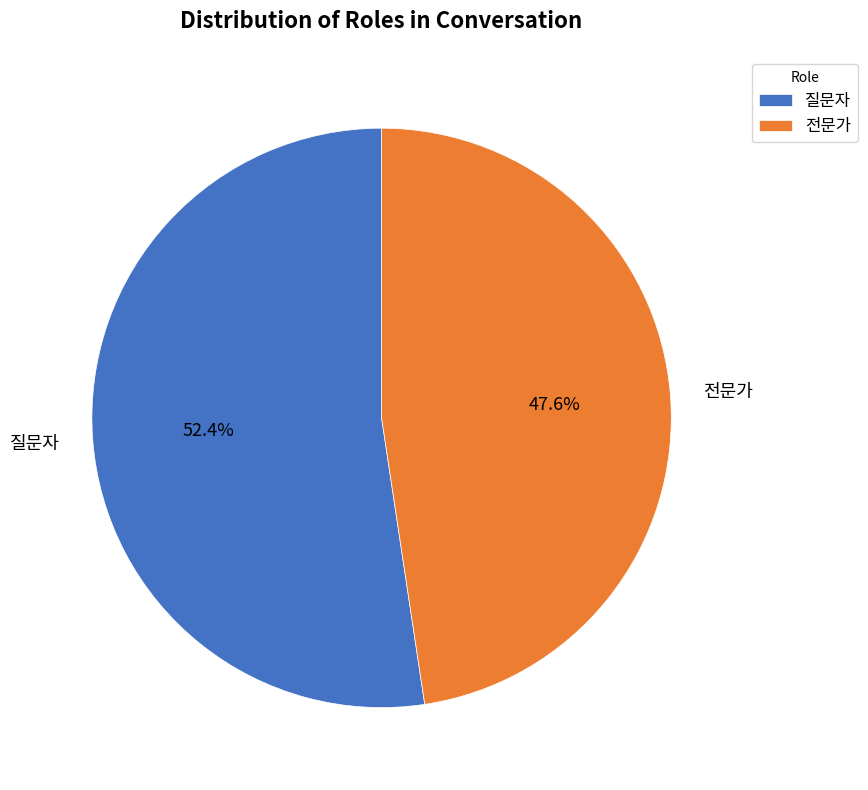

How much of the chart is everything except 전문가?

52.4%